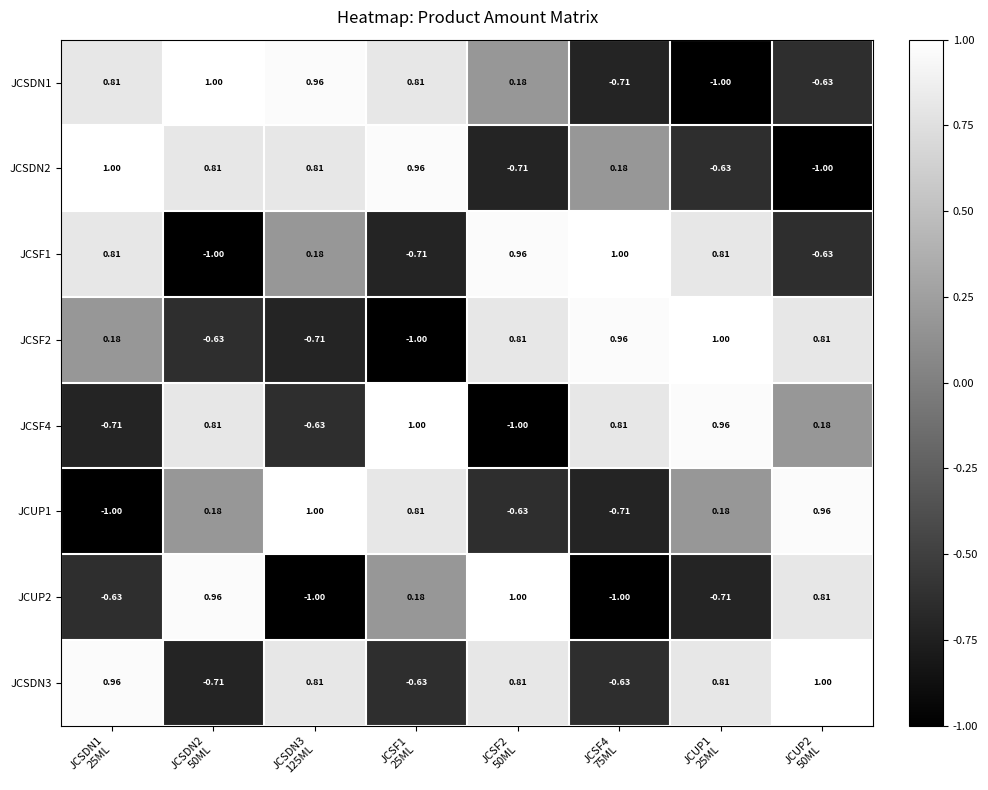

Reading right to left, transcribe all the data shown in this chart.

JCSDN1: JCUP2
50ML=-0.6	JCUP1
25ML=-1.0	JCSF4
75ML=-0.7	JCSF2
50ML=0.2	JCSF1
25ML=0.8	JCSDN3
125ML=1.0	JCSDN2
50ML=1.0	JCSDN1
25ML=0.8
JCSDN2: JCUP2
50ML=-1.0	JCUP1
25ML=-0.6	JCSF4
75ML=0.2	JCSF2
50ML=-0.7	JCSF1
25ML=1.0	JCSDN3
125ML=0.8	JCSDN2
50ML=0.8	JCSDN1
25ML=1.0
JCSF1: JCUP2
50ML=-0.6	JCUP1
25ML=0.8	JCSF4
75ML=1.0	JCSF2
50ML=1.0	JCSF1
25ML=-0.7	JCSDN3
125ML=0.2	JCSDN2
50ML=-1.0	JCSDN1
25ML=0.8
JCSF2: JCUP2
50ML=0.8	JCUP1
25ML=1.0	JCSF4
75ML=1.0	JCSF2
50ML=0.8	JCSF1
25ML=-1.0	JCSDN3
125ML=-0.7	JCSDN2
50ML=-0.6	JCSDN1
25ML=0.2
JCSF4: JCUP2
50ML=0.2	JCUP1
25ML=1.0	JCSF4
75ML=0.8	JCSF2
50ML=-1.0	JCSF1
25ML=1.0	JCSDN3
125ML=-0.6	JCSDN2
50ML=0.8	JCSDN1
25ML=-0.7
JCUP1: JCUP2
50ML=1.0	JCUP1
25ML=0.2	JCSF4
75ML=-0.7	JCSF2
50ML=-0.6	JCSF1
25ML=0.8	JCSDN3
125ML=1.0	JCSDN2
50ML=0.2	JCSDN1
25ML=-1.0
JCUP2: JCUP2
50ML=0.8	JCUP1
25ML=-0.7	JCSF4
75ML=-1.0	JCSF2
50ML=1.0	JCSF1
25ML=0.2	JCSDN3
125ML=-1.0	JCSDN2
50ML=1.0	JCSDN1
25ML=-0.6
JCSDN3: JCUP2
50ML=1.0	JCUP1
25ML=0.8	JCSF4
75ML=-0.6	JCSF2
50ML=0.8	JCSF1
25ML=-0.6	JCSDN3
125ML=0.8	JCSDN2
50ML=-0.7	JCSDN1
25ML=1.0